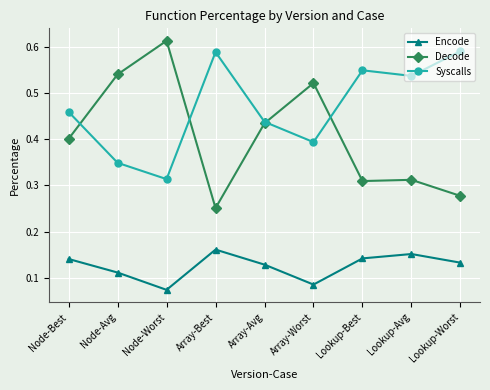

Which series changed the most between Node-Worst and Lookup-Avg?

Decode